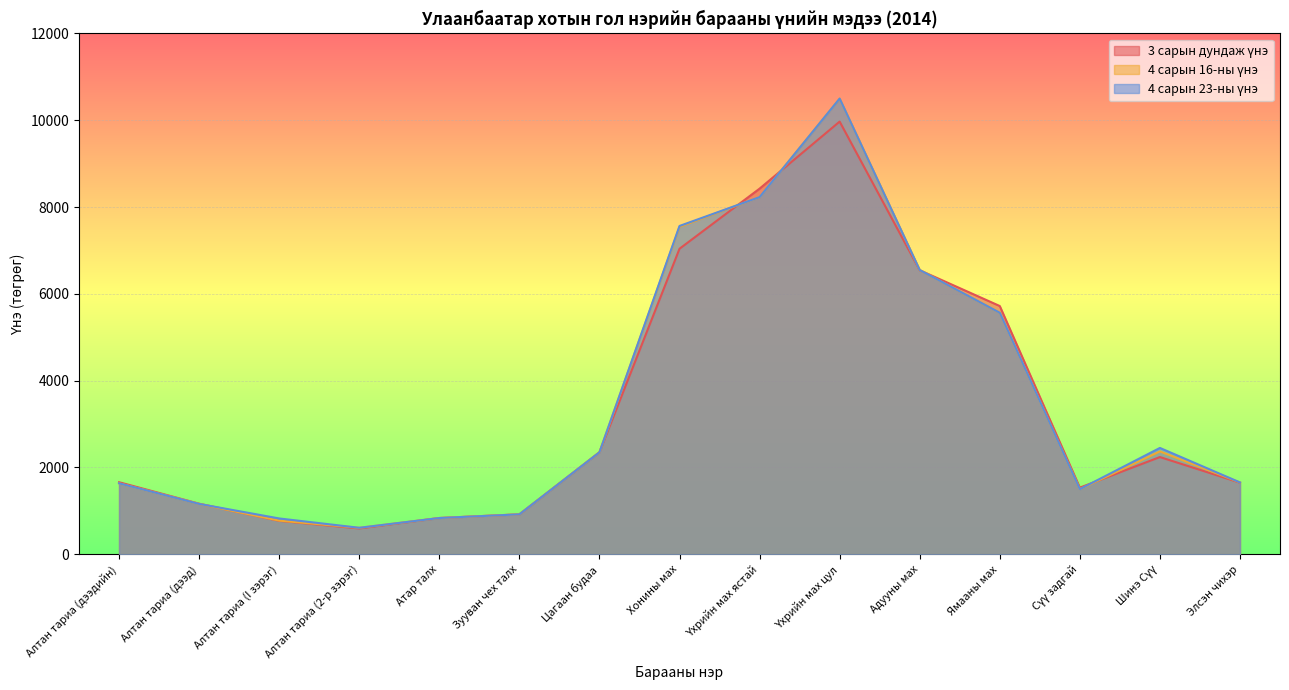

Reading left to right, transcribe all the data shown in this chart.

3 сарын дундаж үнэ: 1660	1165	770	595	835	920	2350	7040	8425	9970	6545	5720	1535	2240	1650
4 сарын 16-ны үнэ: 1635	1160	775	610	835	920	2350	7545	8230	10500	6550	5565	1500	2370	1655
4 сарын 23-ны үнэ: 1635	1160	825	610	835	920	2350	7565	8230	10500	6550	5565	1500	2450	1655